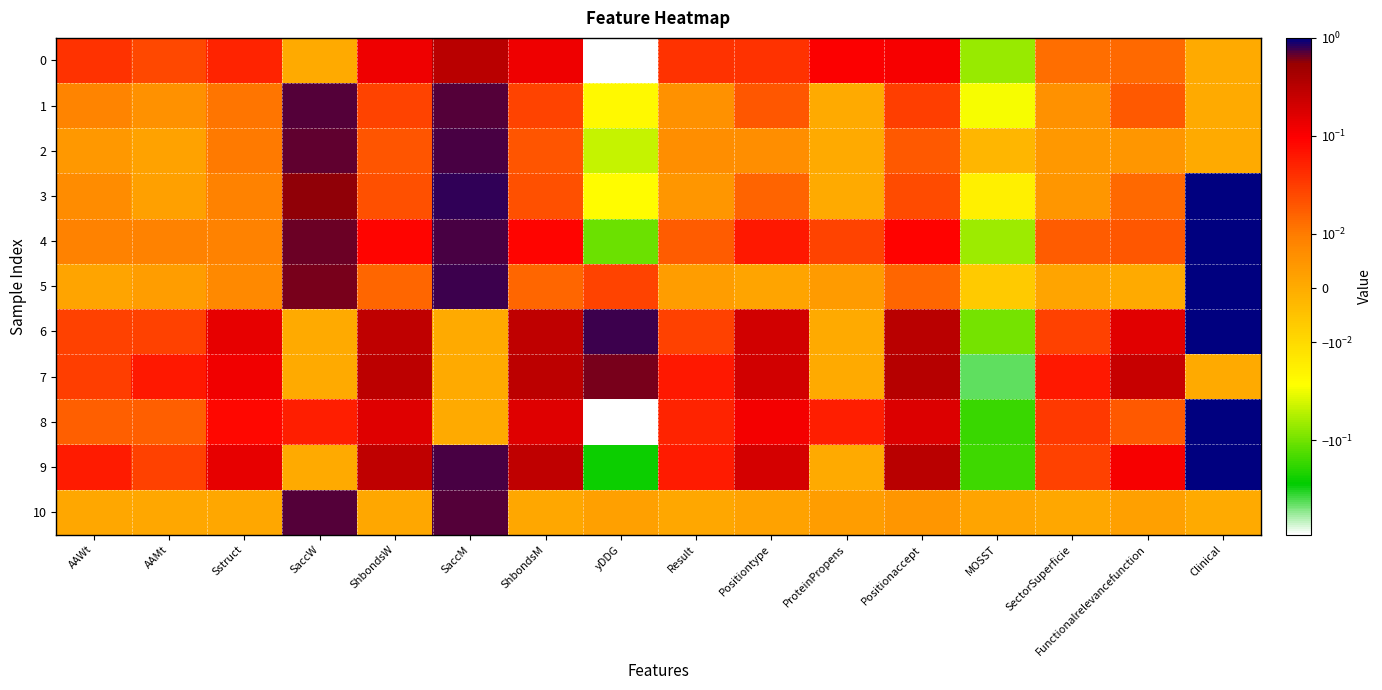

Reading left to right, list all the values displayed in this chart.

0: AAWt=0.0	AAMt=0.0	Sstruct=0.1	SaccW=0.0	ShbondsW=0.1	SaccM=0.3	ShbondsM=0.1	yDDG=-0.9	Result=0.0	Positiontype=0.0	ProteinPropens=0.1	Positionaccept=0.1	MOSST=-0.1	SectorSuperficie=0.0	Functionalrelevancefunction=0.0	Clinical=0.0
1: AAWt=0.0	AAMt=0.0	Sstruct=0.0	SaccW=0.7	ShbondsW=0.0	SaccM=0.7	ShbondsM=0.0	yDDG=-0.0	Result=0.0	Positiontype=0.0	ProteinPropens=0.0	Positionaccept=0.0	MOSST=-0.0	SectorSuperficie=0.0	Functionalrelevancefunction=0.0	Clinical=0.0
2: AAWt=0.0	AAMt=0.0	Sstruct=0.0	SaccW=0.7	ShbondsW=0.0	SaccM=0.7	ShbondsM=0.0	yDDG=-0.0	Result=0.0	Positiontype=0.0	ProteinPropens=0.0	Positionaccept=0.0	MOSST=-0.0	SectorSuperficie=0.0	Functionalrelevancefunction=0.0	Clinical=0.0
3: AAWt=0.0	AAMt=0.0	Sstruct=0.0	SaccW=0.6	ShbondsW=0.0	SaccM=0.8	ShbondsM=0.0	yDDG=-0.0	Result=0.0	Positiontype=0.0	ProteinPropens=0.0	Positionaccept=0.0	MOSST=-0.0	SectorSuperficie=0.0	Functionalrelevancefunction=0.0	Clinical=1.0
4: AAWt=0.0	AAMt=0.0	Sstruct=0.0	SaccW=0.6	ShbondsW=0.1	SaccM=0.7	ShbondsM=0.1	yDDG=-0.1	Result=0.0	Positiontype=0.1	ProteinPropens=0.0	Positionaccept=0.1	MOSST=-0.1	SectorSuperficie=0.0	Functionalrelevancefunction=0.0	Clinical=1.0
5: AAWt=0.0	AAMt=0.0	Sstruct=0.0	SaccW=0.6	ShbondsW=0.0	SaccM=0.8	ShbondsM=0.0	yDDG=0.0	Result=0.0	Positiontype=0.0	ProteinPropens=0.0	Positionaccept=0.0	MOSST=-0.0	SectorSuperficie=0.0	Functionalrelevancefunction=0.0	Clinical=1.0
6: AAWt=0.0	AAMt=0.0	Sstruct=0.1	SaccW=0.0	ShbondsW=0.3	SaccM=0.0	ShbondsM=0.3	yDDG=0.8	Result=0.0	Positiontype=0.2	ProteinPropens=0.0	Positionaccept=0.3	MOSST=-0.1	SectorSuperficie=0.0	Functionalrelevancefunction=0.2	Clinical=1.0
7: AAWt=0.0	AAMt=0.1	Sstruct=0.1	SaccW=0.0	ShbondsW=0.3	SaccM=0.0	ShbondsM=0.3	yDDG=0.6	Result=0.1	Positiontype=0.2	ProteinPropens=0.0	Positionaccept=0.3	MOSST=-0.4	SectorSuperficie=0.1	Functionalrelevancefunction=0.2	Clinical=0.0
8: AAWt=0.0	AAMt=0.0	Sstruct=0.1	SaccW=0.1	ShbondsW=0.2	SaccM=0.0	ShbondsM=0.2	yDDG=-0.9	Result=0.0	Positiontype=0.1	ProteinPropens=0.1	Positionaccept=0.2	MOSST=-0.2	SectorSuperficie=0.0	Functionalrelevancefunction=0.0	Clinical=1.0
9: AAWt=0.1	AAMt=0.0	Sstruct=0.1	SaccW=0.0	ShbondsW=0.3	SaccM=0.8	ShbondsM=0.3	yDDG=-0.3	Result=0.1	Positiontype=0.2	ProteinPropens=0.0	Positionaccept=0.3	MOSST=-0.2	SectorSuperficie=0.0	Functionalrelevancefunction=0.1	Clinical=1.0
10: AAWt=0.0	AAMt=0.0	Sstruct=0.0	SaccW=0.7	ShbondsW=0.0	SaccM=0.7	ShbondsM=0.0	yDDG=0.0	Result=0.0	Positiontype=0.0	ProteinPropens=0.0	Positionaccept=0.0	MOSST=0.0	SectorSuperficie=0.0	Functionalrelevancefunction=0.0	Clinical=0.0